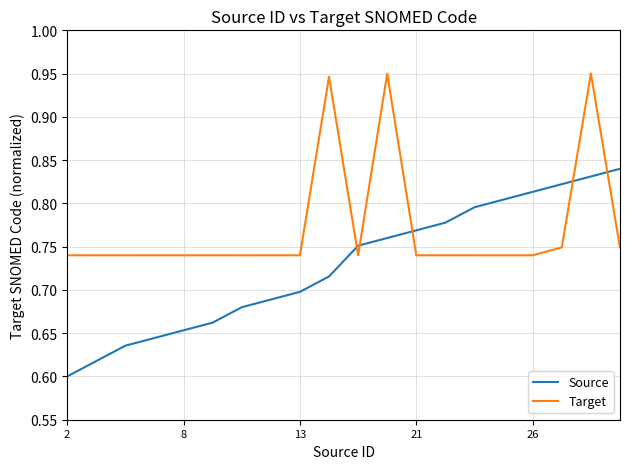

At how many categories does at least one series exceed 0?

20